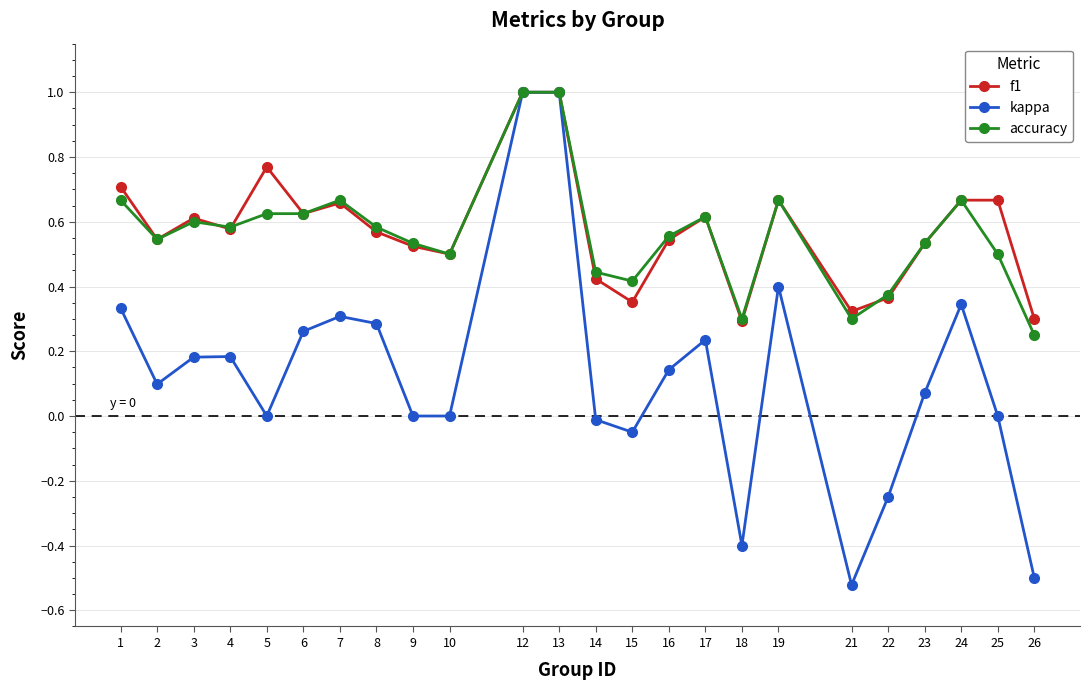

True or false: accuracy has more than 1 interior local peaks.

True